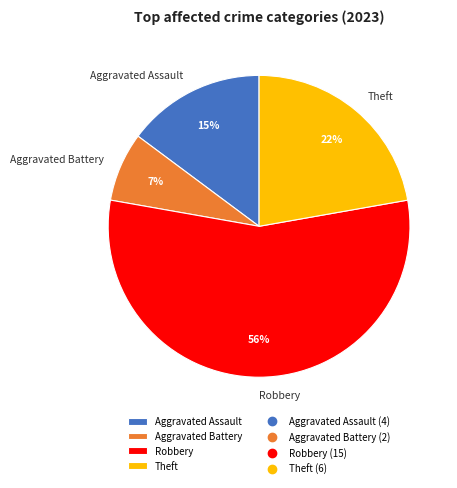

Approximately how many times larger is the value at Theft compared to Aggravated Assault?

1.5